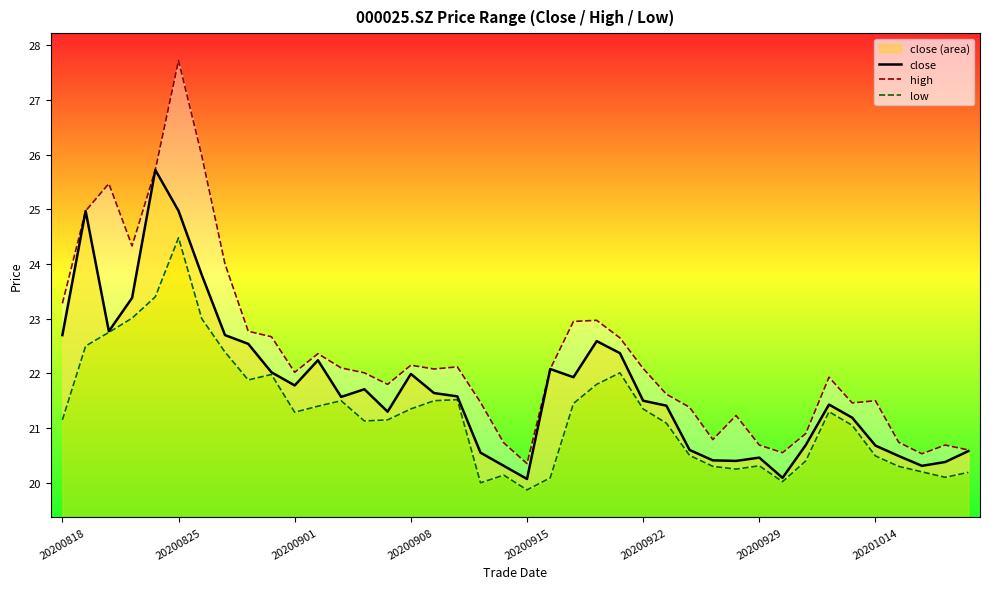

How many interior local valleys does the high series have?

9